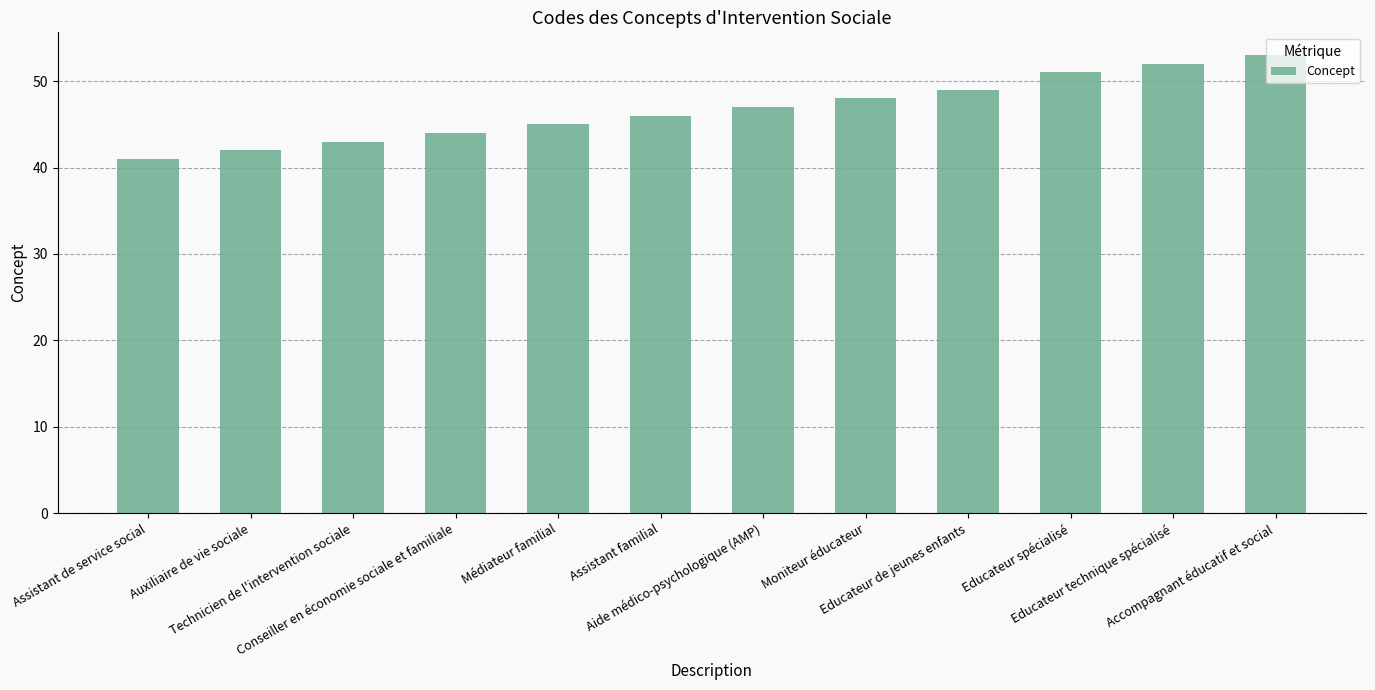

Reading left to right, extract all data points from this chart.

Assistant de service social=41	Auxiliaire de vie sociale=42	Technicien de l'intervention sociale=43	Conseiller en économie sociale et familiale=44	Médiateur familial=45	Assistant familial=46	Aide médico-psychologique (AMP)=47	Moniteur éducateur=48	Educateur de jeunes enfants=49	Educateur spécialisé=51	Educateur technique spécialisé=52	Accompagnant éducatif et social=53